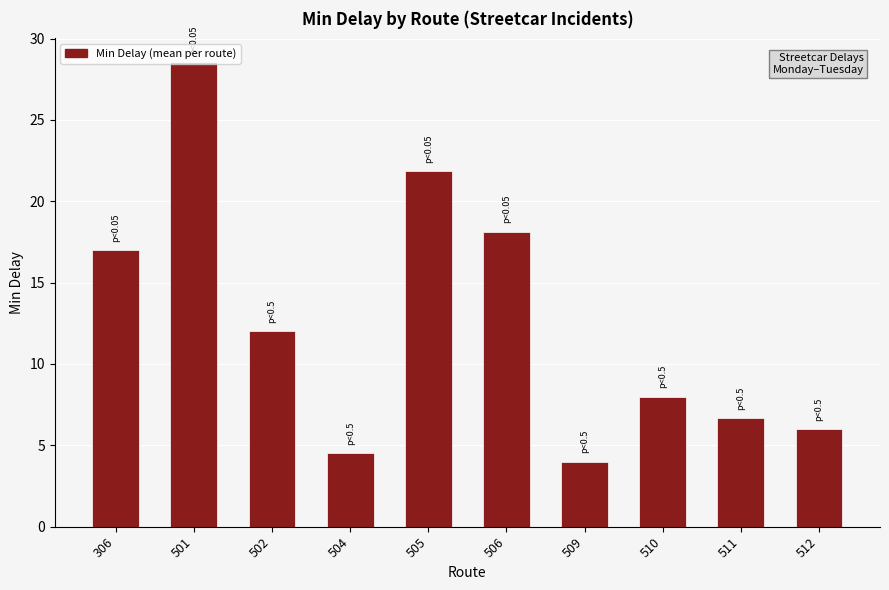

List the labels in order of value, smallest first.

509, 504, 512, 511, 510, 502, 306, 506, 505, 501